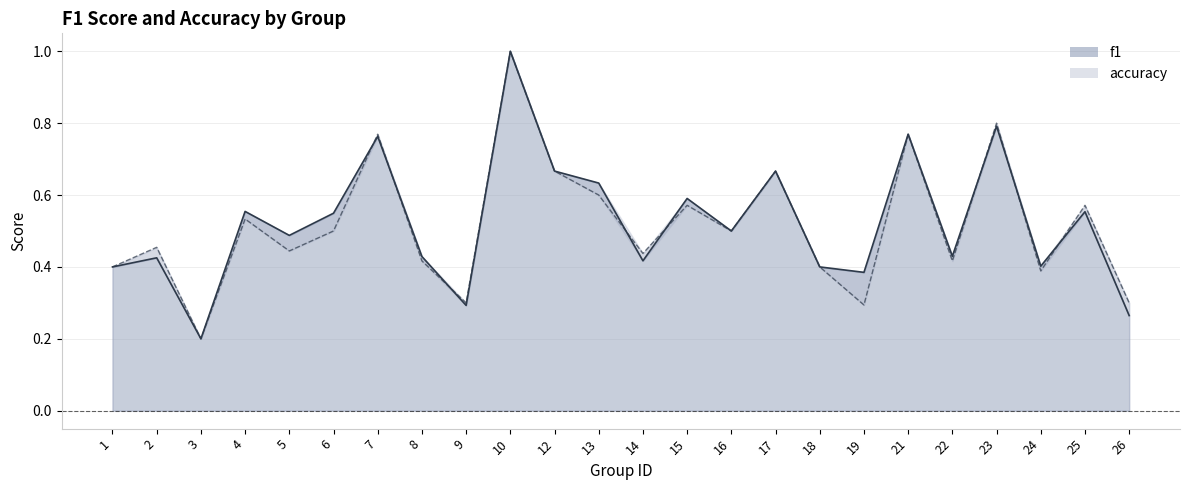

At which label does accuracy_line reach its peak?

10